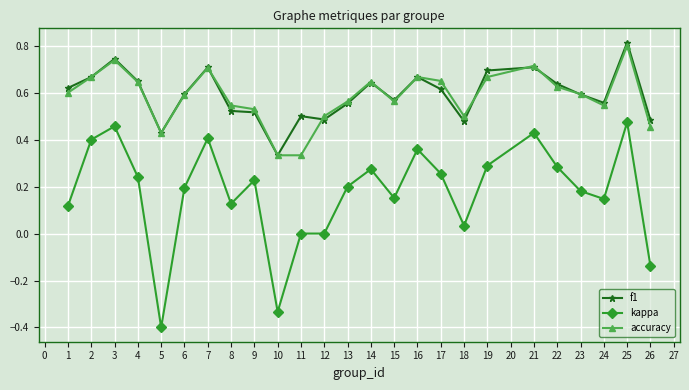

What is the total value across all series at 1?

1.3